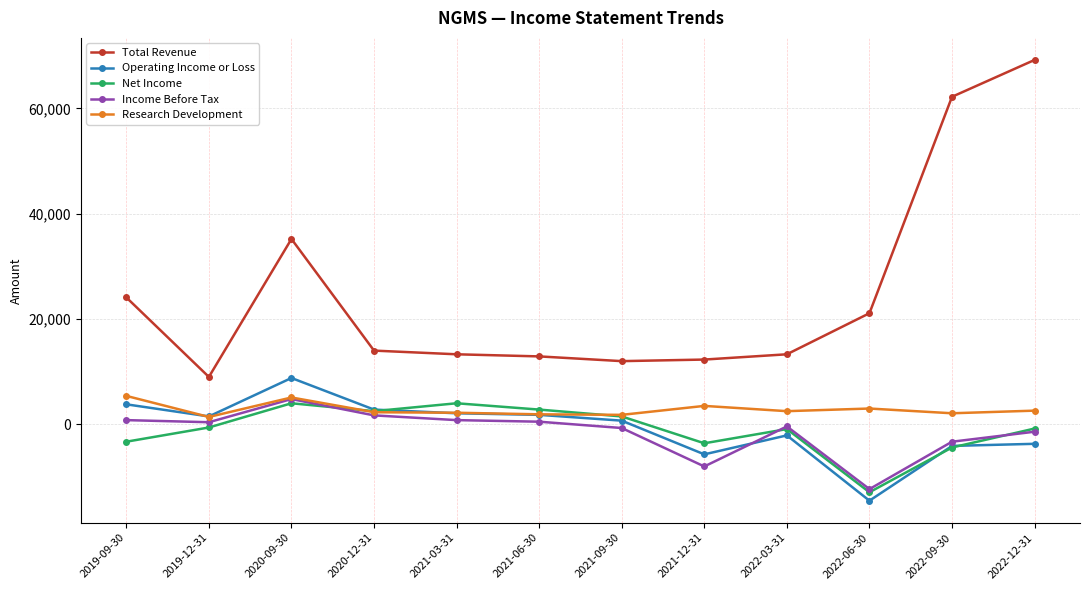

What is the highest value of the Operating Income or Loss series?

8800